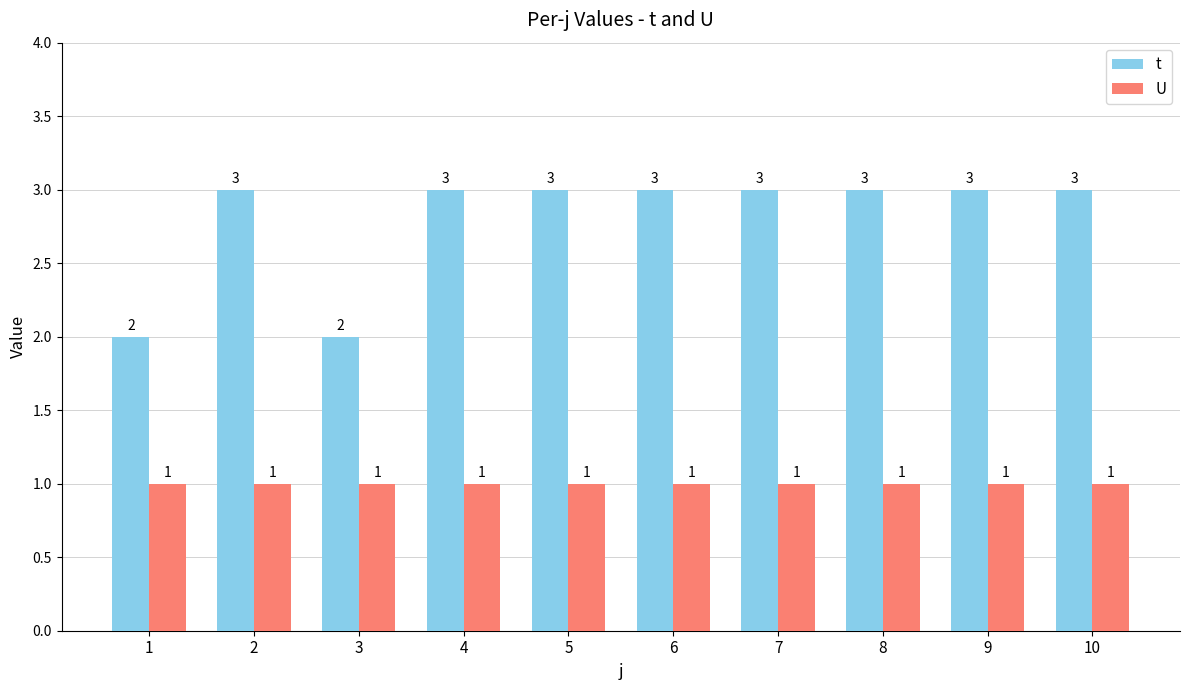

The U series shows 1 at 1. True or false?

True